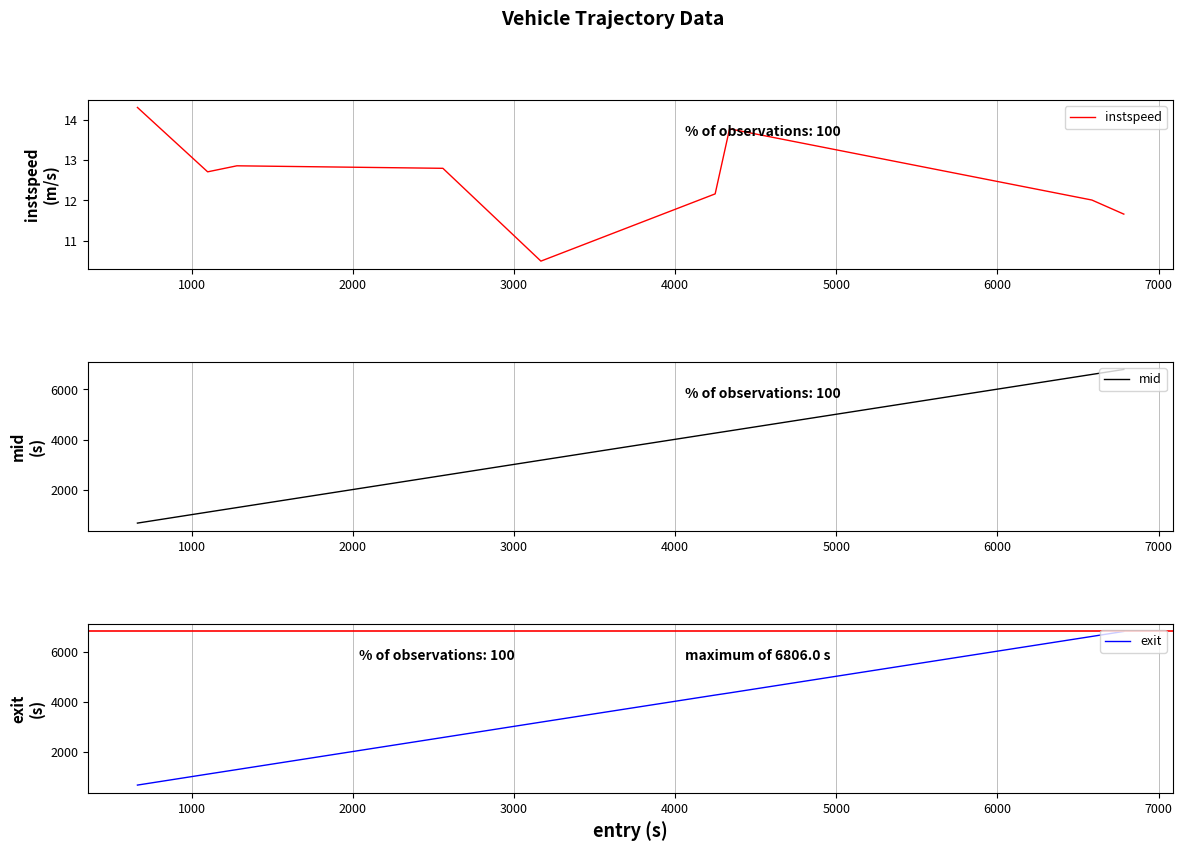

What is the maximum value for exit?

6806.0